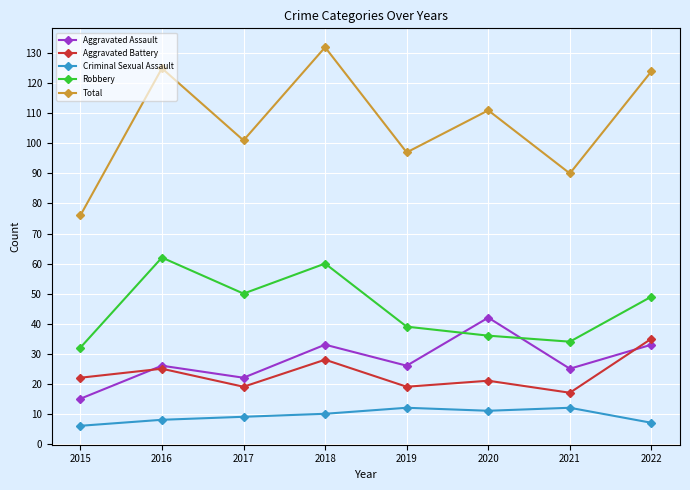

What is the spread (max minus min) of values at 2020?

100